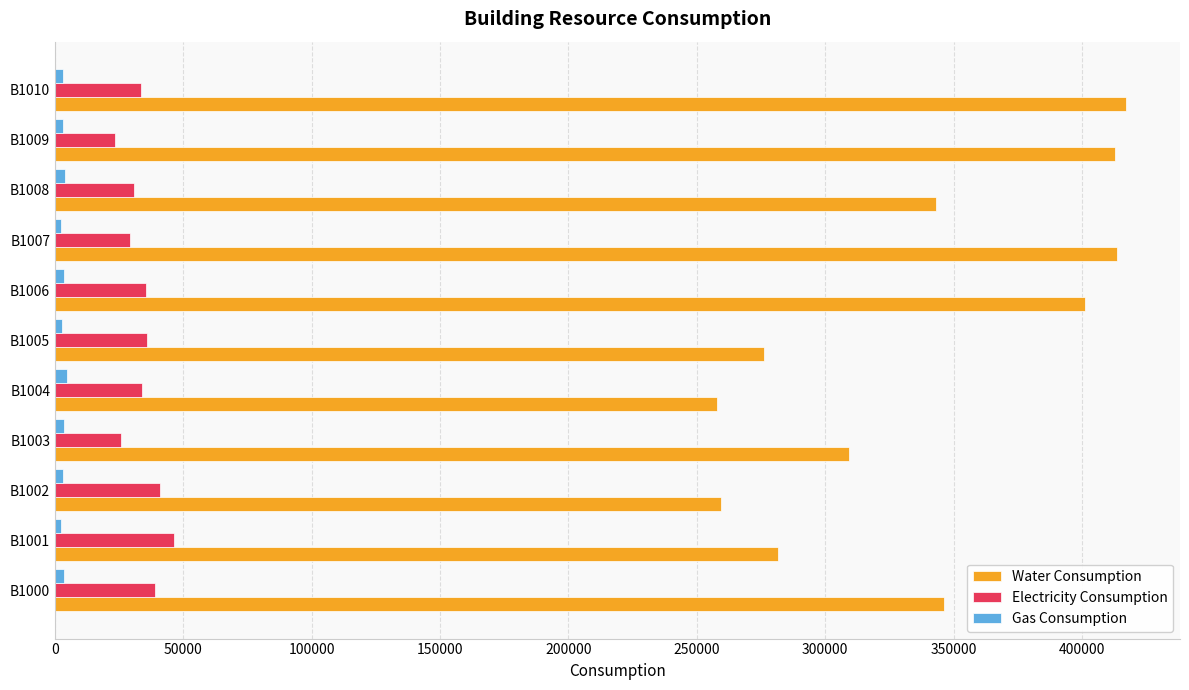

Is the value of Water Consumption at B1006 greater than the value of Gas Consumption at B1007?

Yes